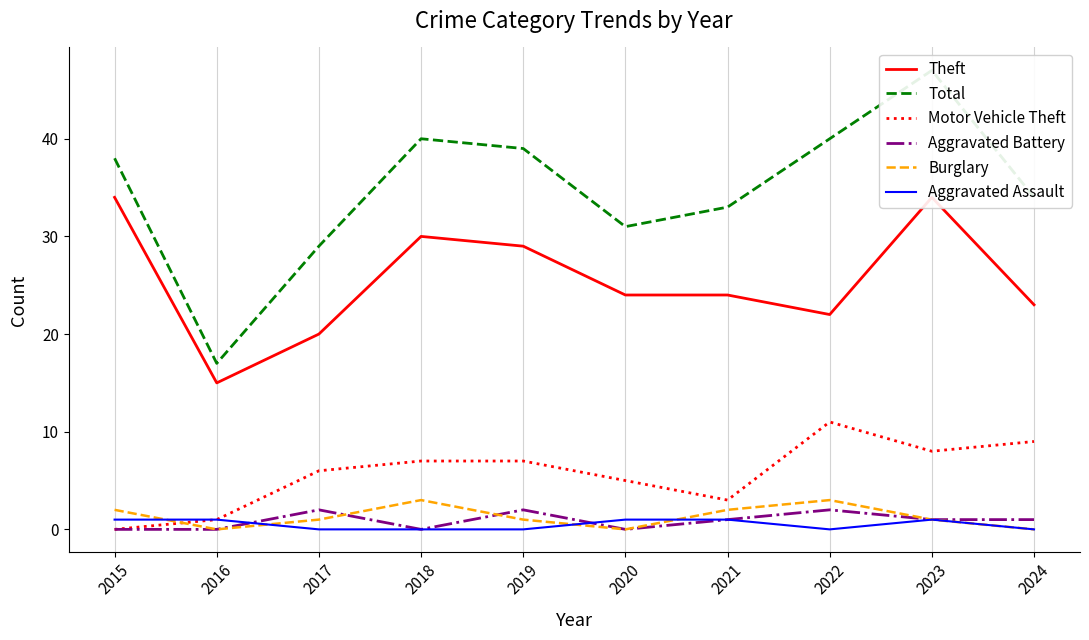

At which label is Aggravated Battery closest to 1?

2021